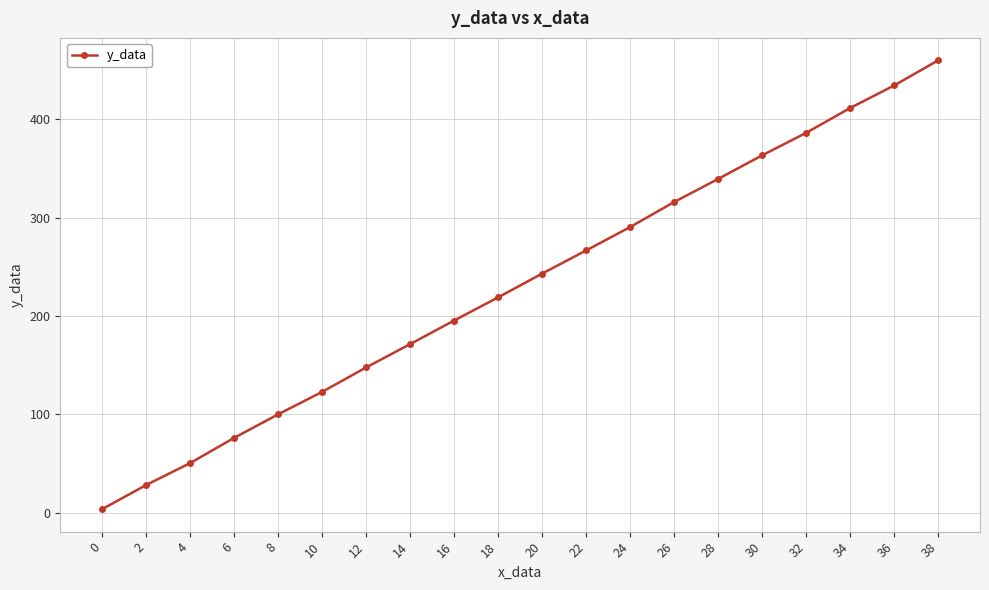

True or false: the data has more than 1 interior local peaks.

False